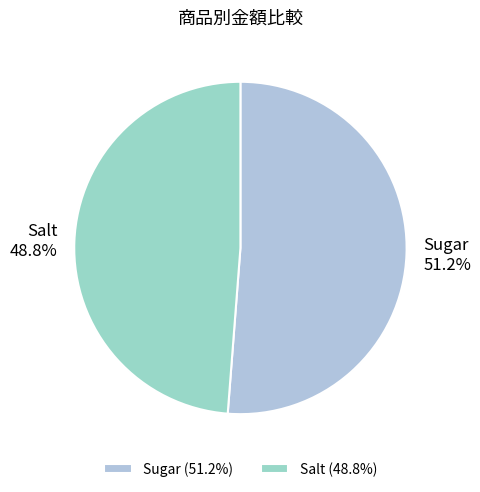

True or false: Salt accounts for 49% of the total.

True